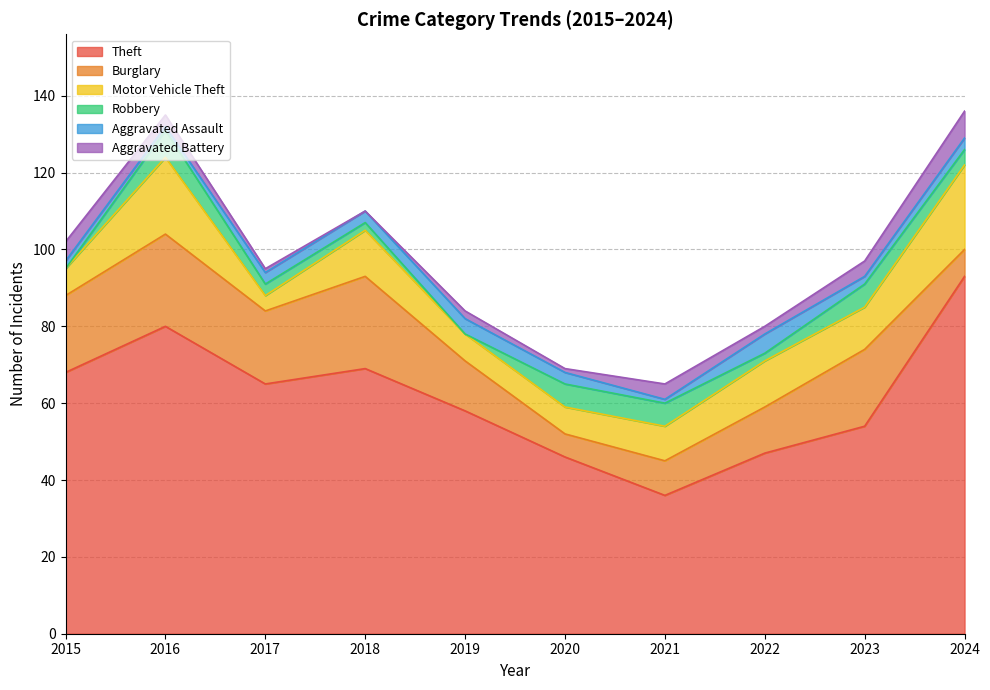

At how many categories does at least one series exceed 20?

10